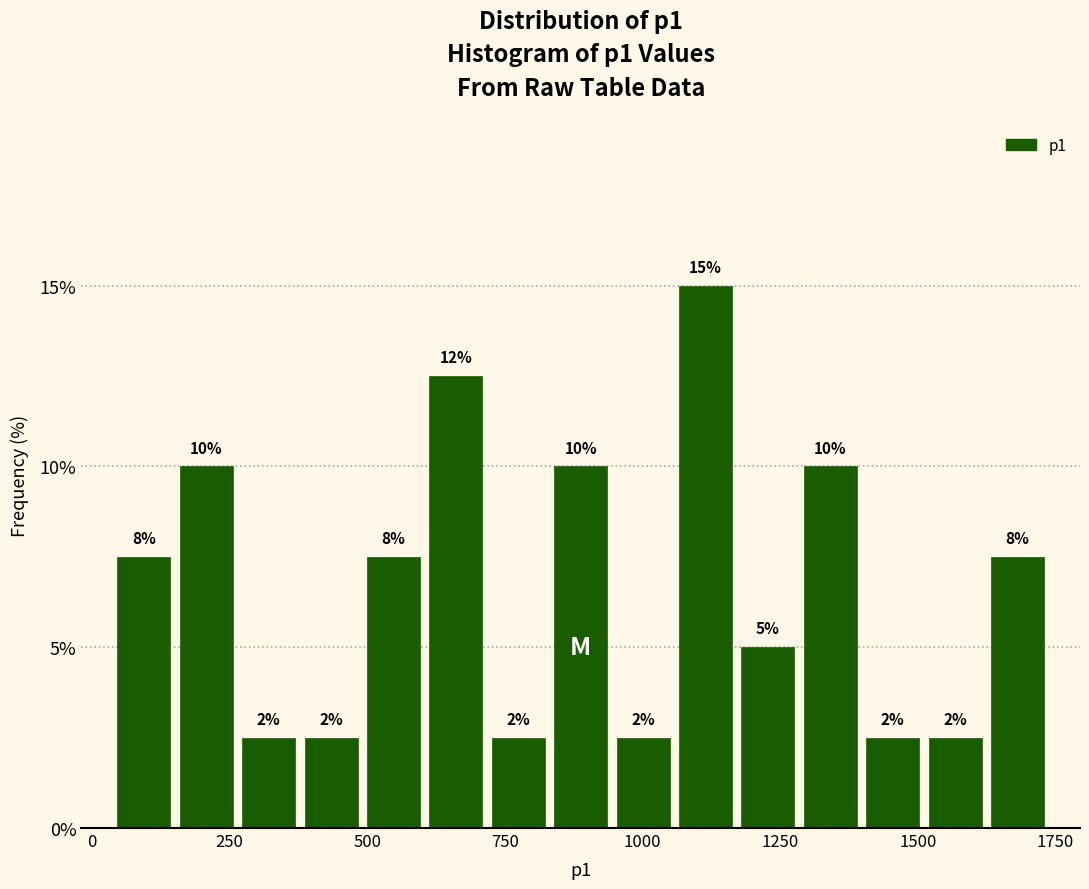

Around what value on the x-axis is the tallest bar? Give the approximate position of its centre, as read against the axis.

1100